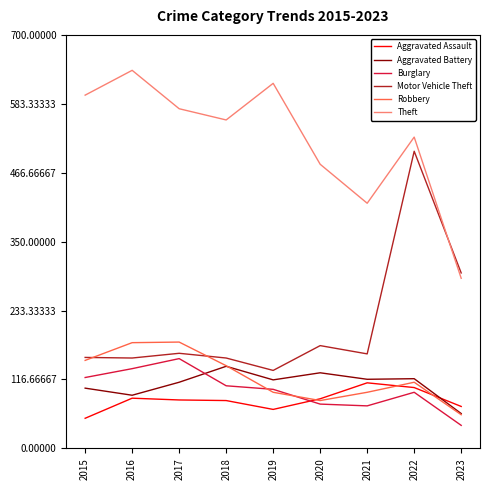

Read the Robbery value at 2020, to the nearest 50.

100